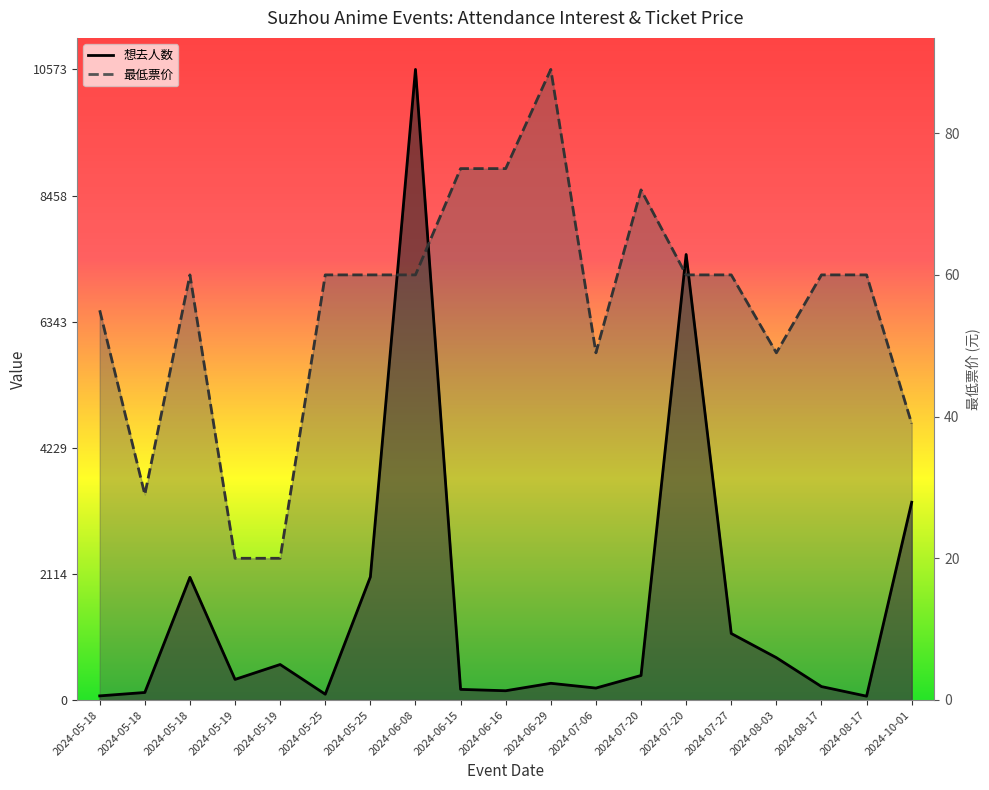

What is the difference between the highest and lowest values at 2024-06-15?

8731.8